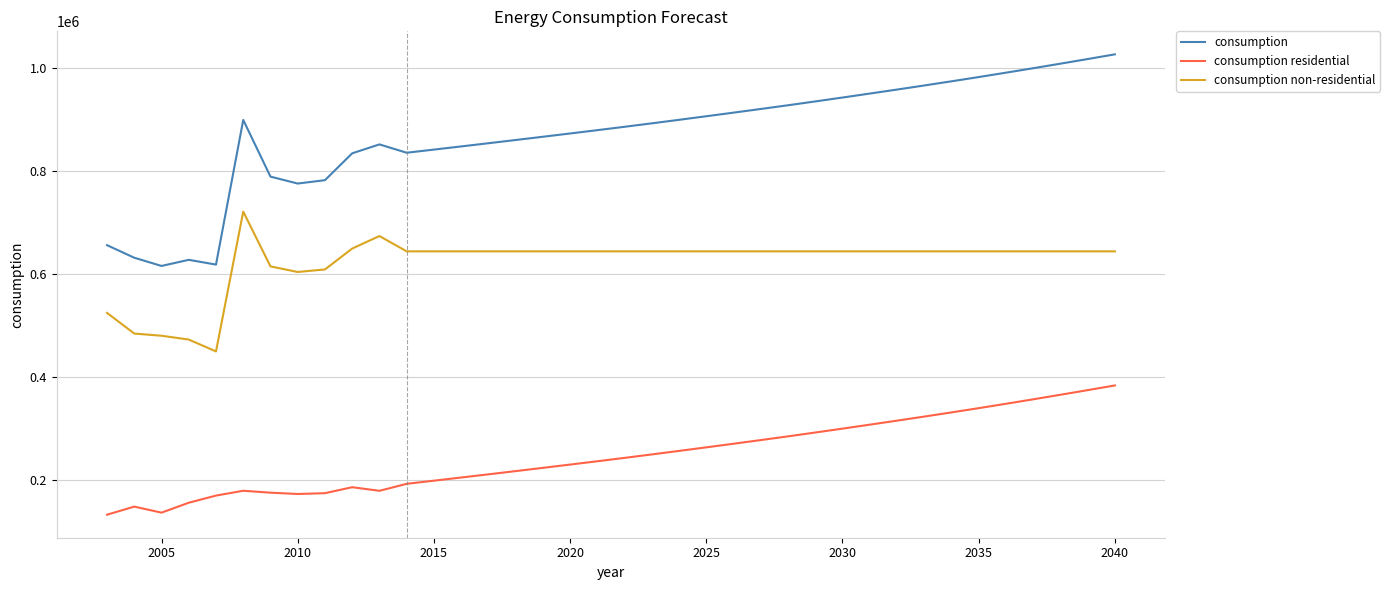

True or false: consumption and consumption residential intersect in this chart.

False